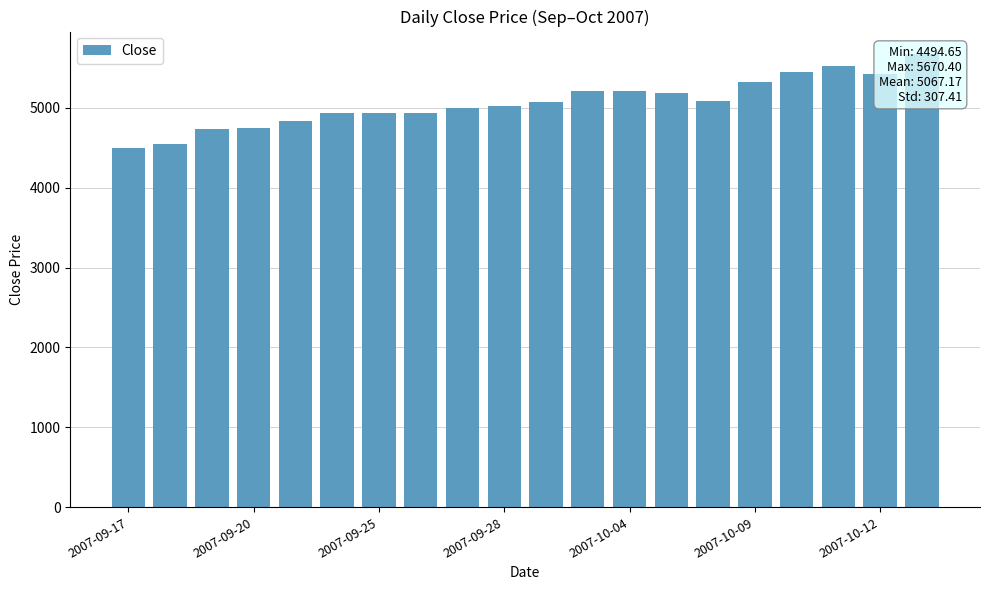

Reading right to left, extract all data points from this chart.

5670.4	5428.2	5524.9	5441.5	5327.2	5085.1	5185.9	5208.6	5210.8	5069.0	5021.4	5000.5	4940.5	4938.9	4932.2	4837.5	4747.5	4732.4	4546.2	4494.6